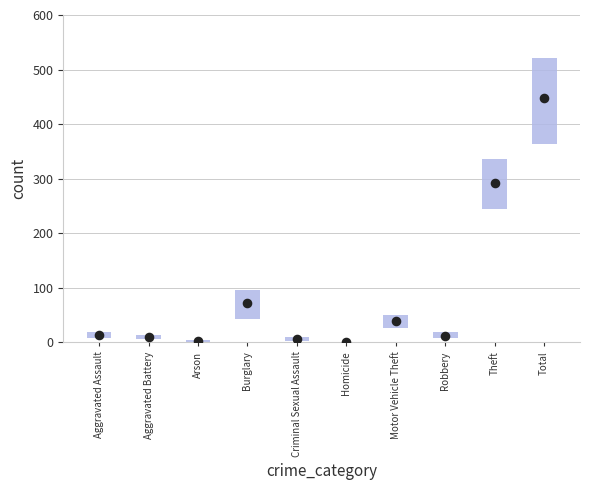

What is the change in value from Burglary to Motor Vehicle Theft?

-31.8